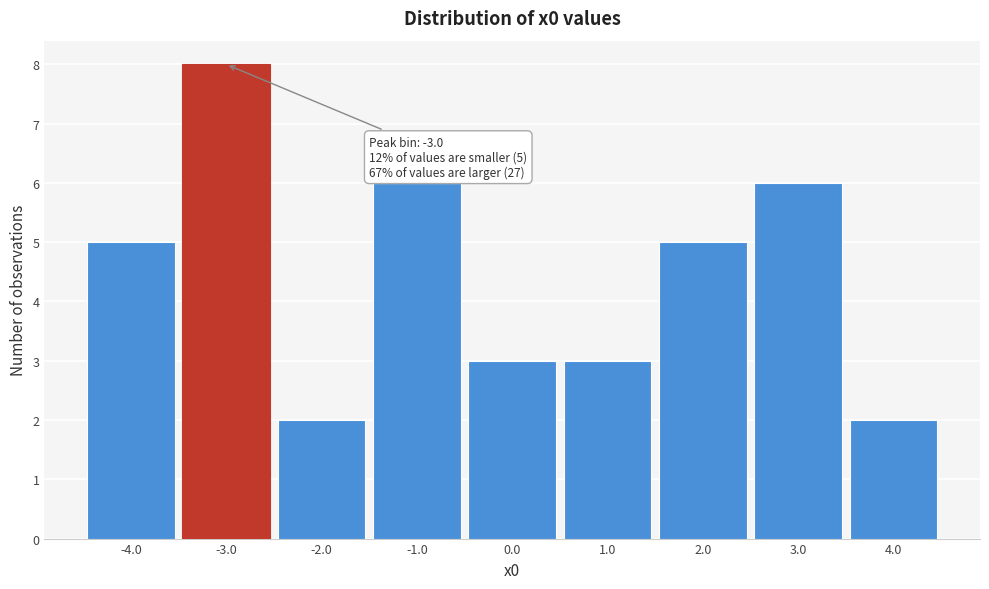

Over which range of the x-axis is the bar tallest?

-3.5 to -2.5